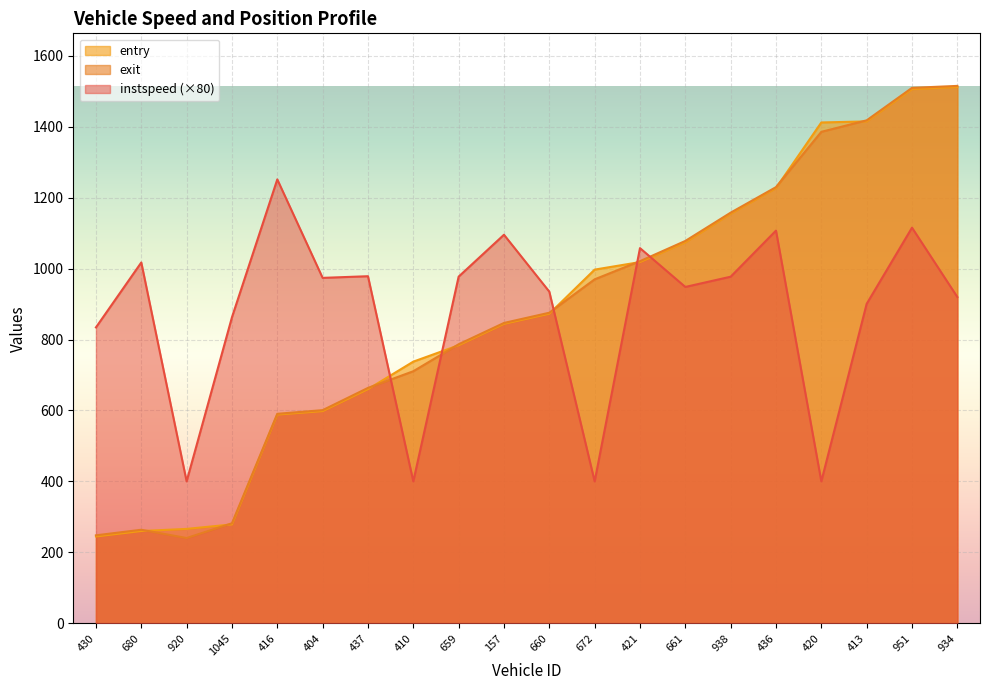

What is the lowest value of the instspeed series?

400.0